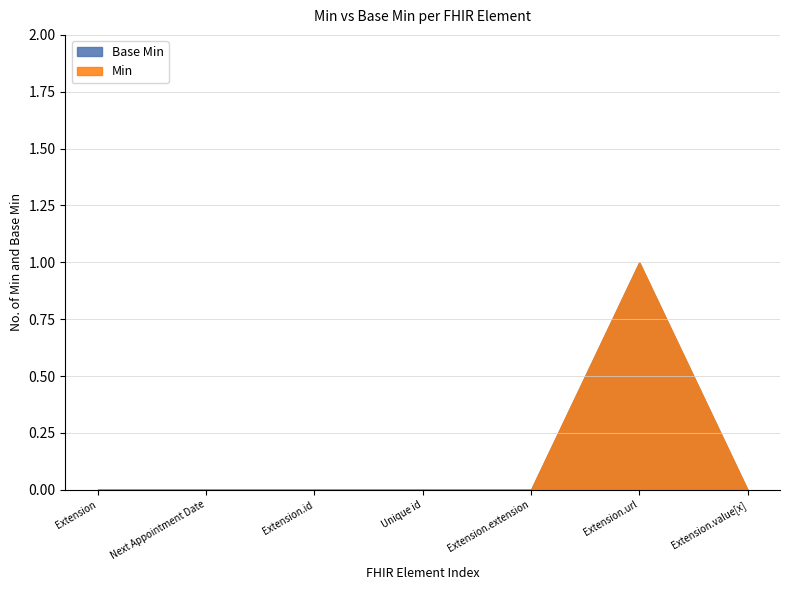

Between Extension and Extension.id, which series saw the biggest shift?

Base Min